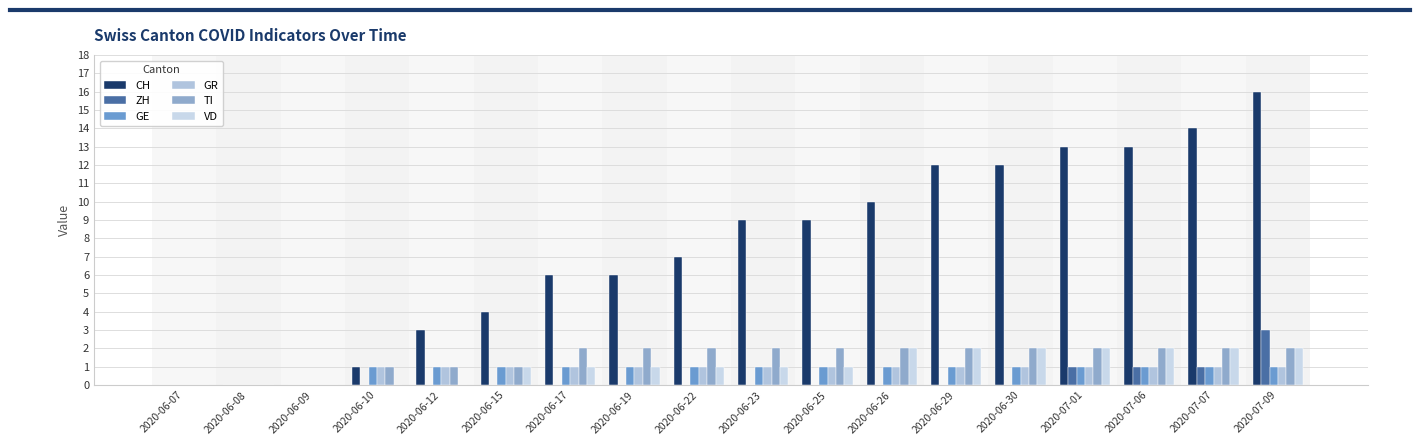

Reading left to right, list all the values displayed in this chart.

CH: 2020-06-07=0	2020-06-08=0	2020-06-09=0	2020-06-10=1	2020-06-12=3	2020-06-15=4	2020-06-17=6	2020-06-19=6	2020-06-22=7	2020-06-23=9	2020-06-25=9	2020-06-26=10	2020-06-29=12	2020-06-30=12	2020-07-01=13	2020-07-06=13	2020-07-07=14	2020-07-09=16
ZH: 2020-06-07=0	2020-06-08=0	2020-06-09=0	2020-06-10=0	2020-06-12=0	2020-06-15=0	2020-06-17=0	2020-06-19=0	2020-06-22=0	2020-06-23=0	2020-06-25=0	2020-06-26=0	2020-06-29=0	2020-06-30=0	2020-07-01=1	2020-07-06=1	2020-07-07=1	2020-07-09=3
GE: 2020-06-07=0	2020-06-08=0	2020-06-09=0	2020-06-10=1	2020-06-12=1	2020-06-15=1	2020-06-17=1	2020-06-19=1	2020-06-22=1	2020-06-23=1	2020-06-25=1	2020-06-26=1	2020-06-29=1	2020-06-30=1	2020-07-01=1	2020-07-06=1	2020-07-07=1	2020-07-09=1
GR: 2020-06-07=0	2020-06-08=0	2020-06-09=0	2020-06-10=1	2020-06-12=1	2020-06-15=1	2020-06-17=1	2020-06-19=1	2020-06-22=1	2020-06-23=1	2020-06-25=1	2020-06-26=1	2020-06-29=1	2020-06-30=1	2020-07-01=1	2020-07-06=1	2020-07-07=1	2020-07-09=1
TI: 2020-06-07=0	2020-06-08=0	2020-06-09=0	2020-06-10=1	2020-06-12=1	2020-06-15=1	2020-06-17=2	2020-06-19=2	2020-06-22=2	2020-06-23=2	2020-06-25=2	2020-06-26=2	2020-06-29=2	2020-06-30=2	2020-07-01=2	2020-07-06=2	2020-07-07=2	2020-07-09=2
VD: 2020-06-07=0	2020-06-08=0	2020-06-09=0	2020-06-10=0	2020-06-12=0	2020-06-15=1	2020-06-17=1	2020-06-19=1	2020-06-22=1	2020-06-23=1	2020-06-25=1	2020-06-26=2	2020-06-29=2	2020-06-30=2	2020-07-01=2	2020-07-06=2	2020-07-07=2	2020-07-09=2